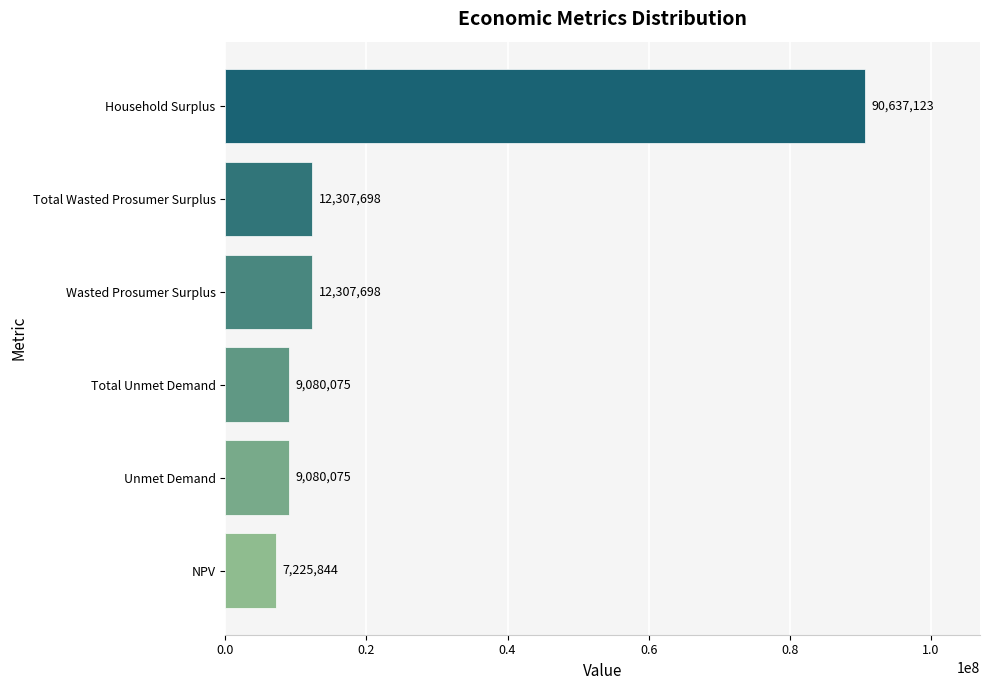

What is the difference between the second highest and minimum values?

5081854.0